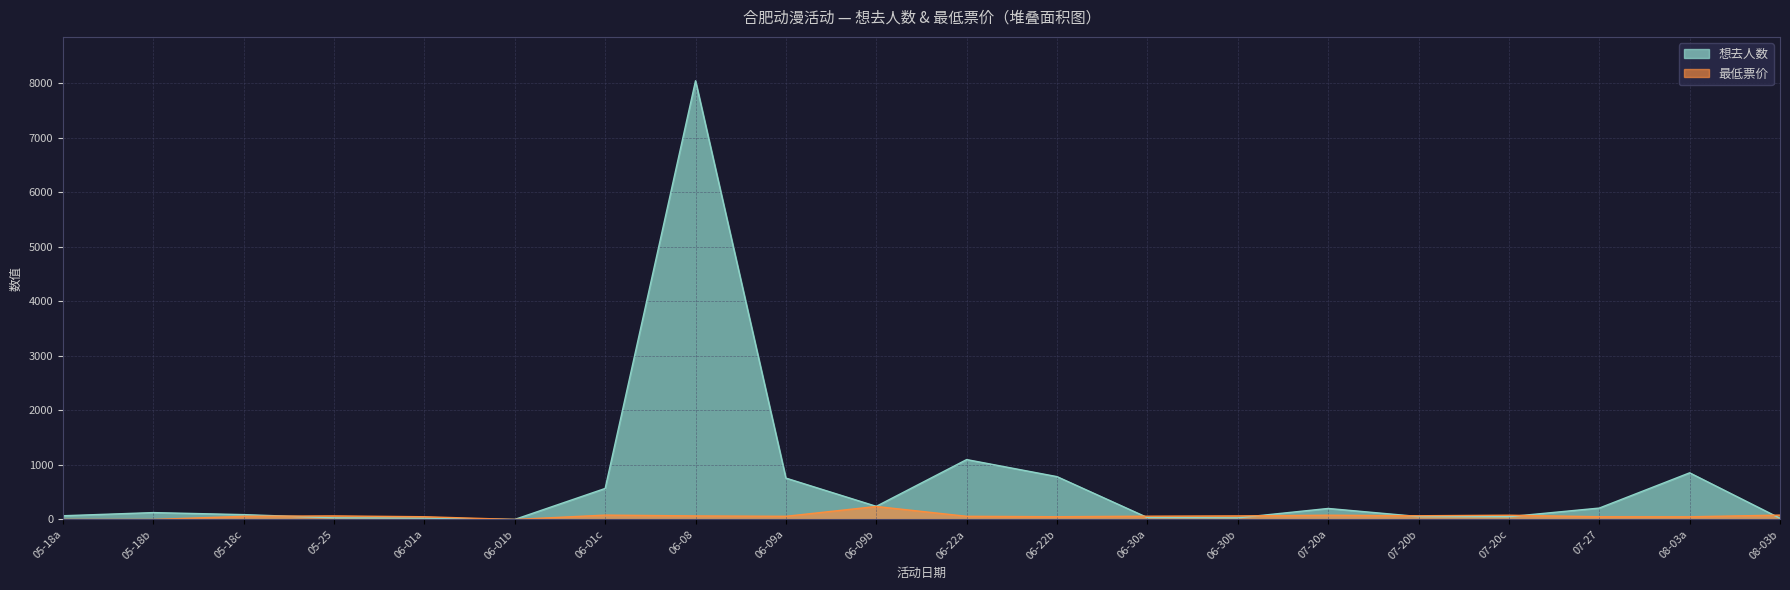

What is the value of the 想去人数 point at the 3rd from the left?

68